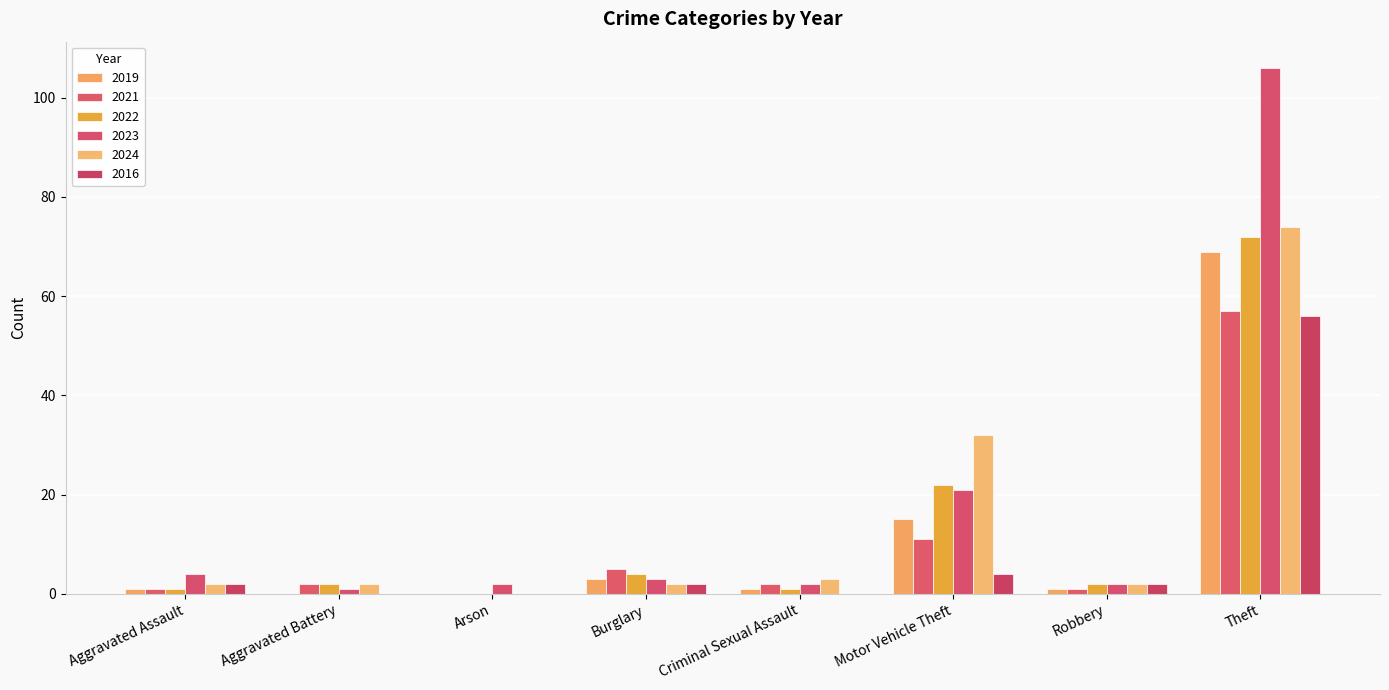

Which series has the largest range (max minus min)?

2023